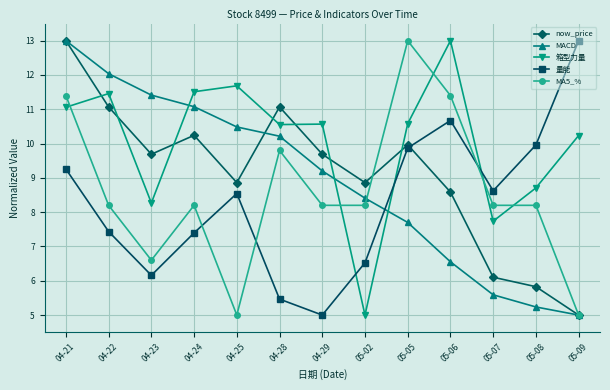

The 箱型力量 series shows 13.0 at 05-06. True or false?

True